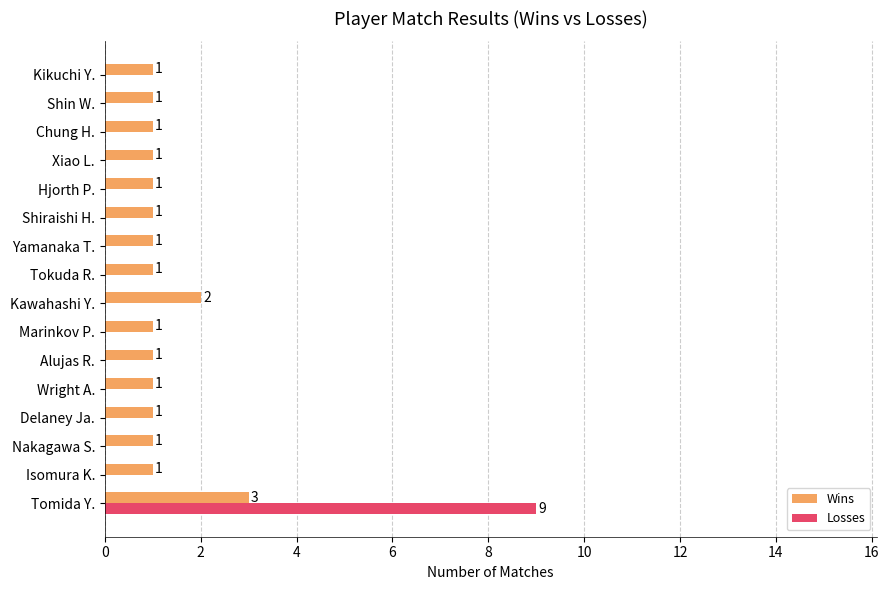

At which label does Wins reach its peak?

Tomida Y.